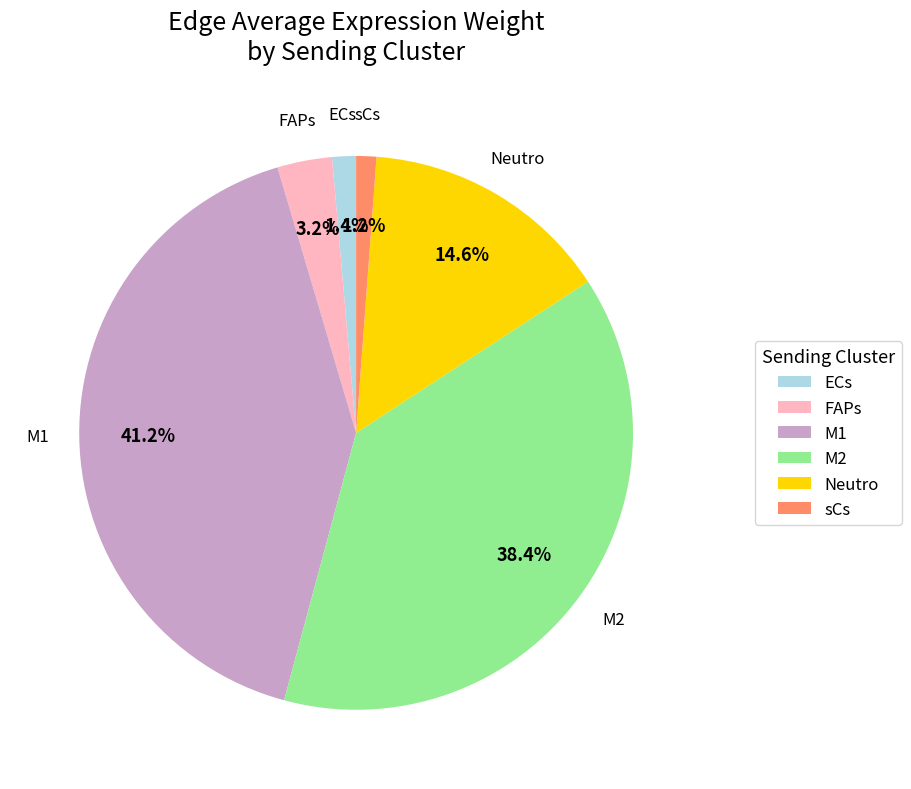

Does any single category account for the majority?

No